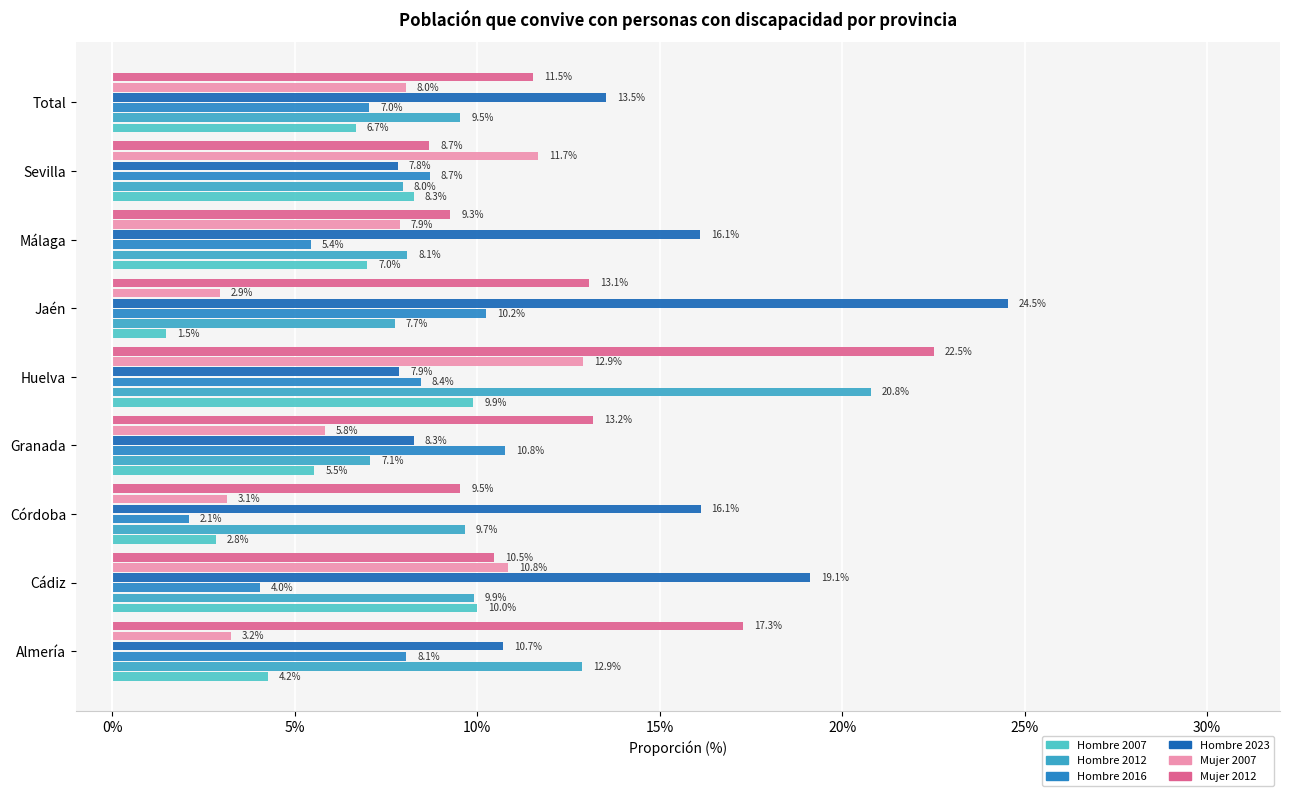

What is the smallest value displayed?

1.5